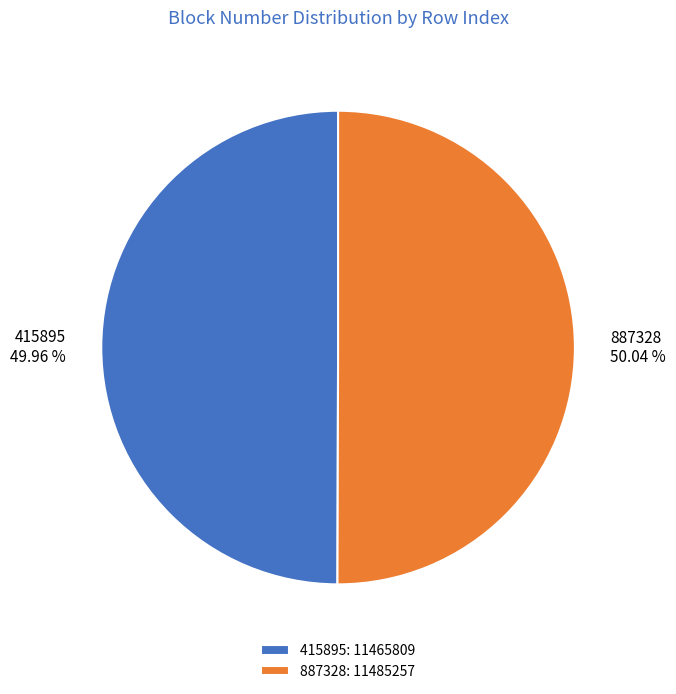

Combined, do 887328 and 415895 account for over 50%?

Yes